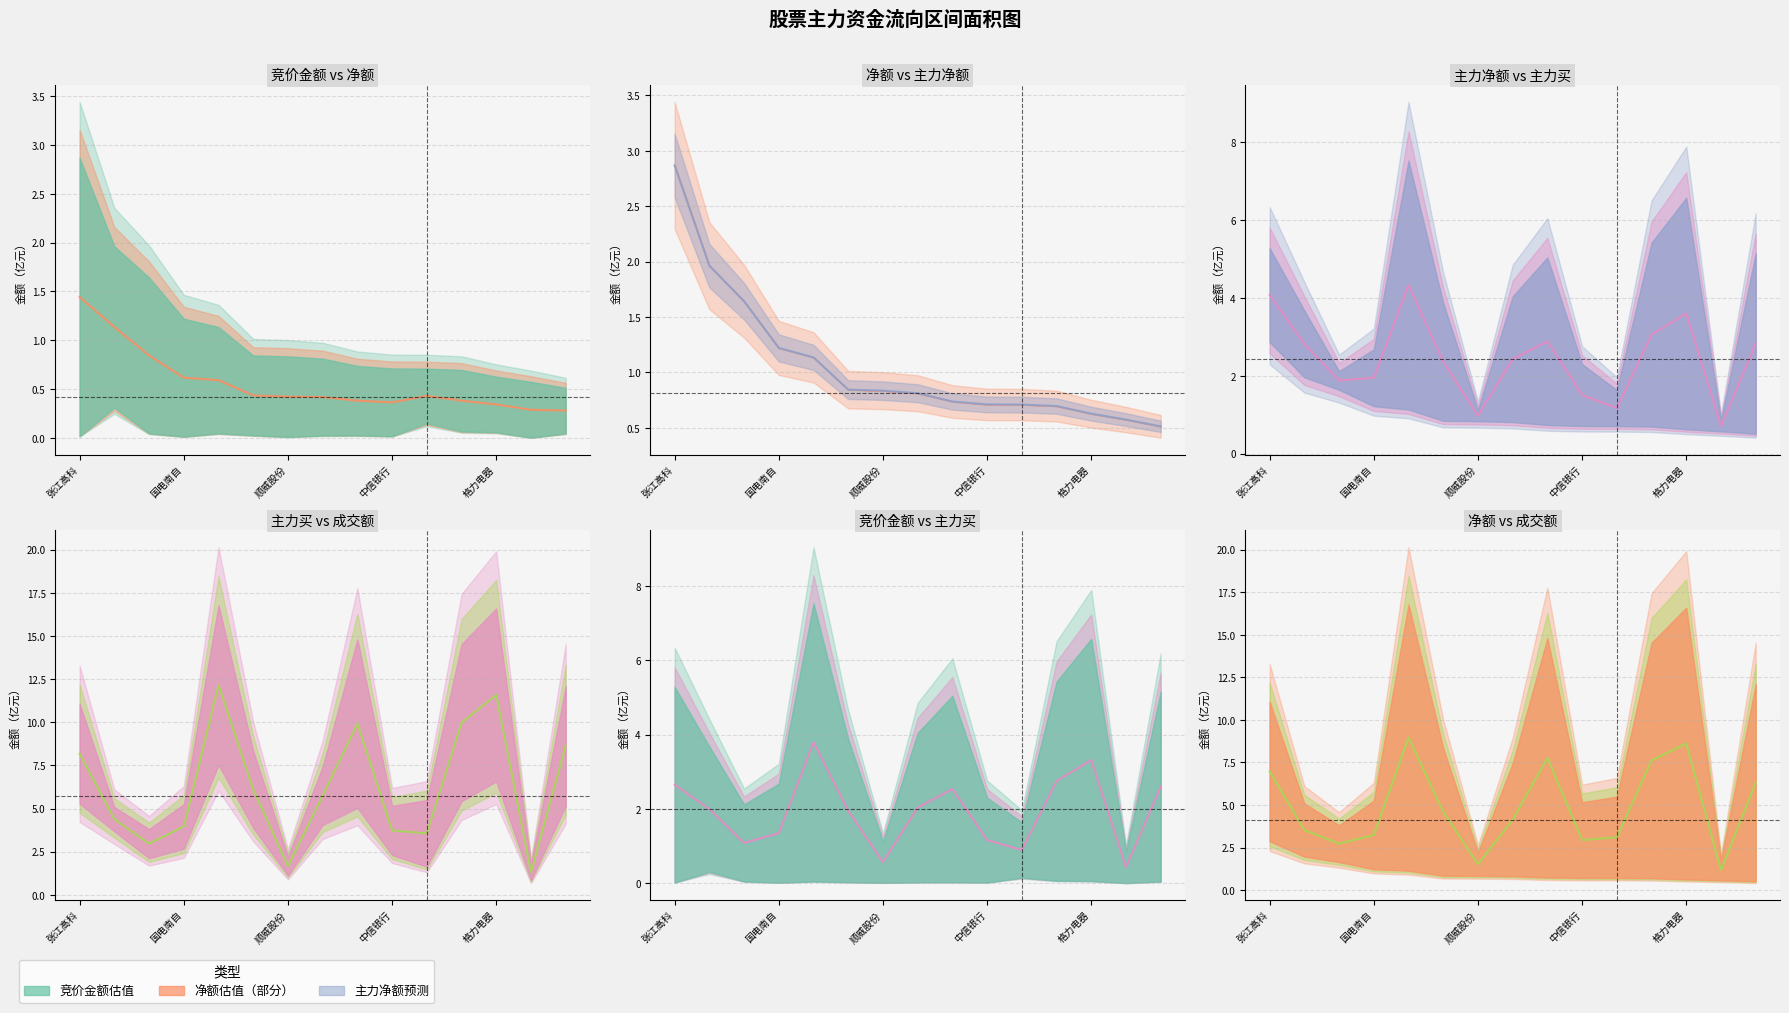

Read the 主力买 中值 value at 顺威股份.

1.1